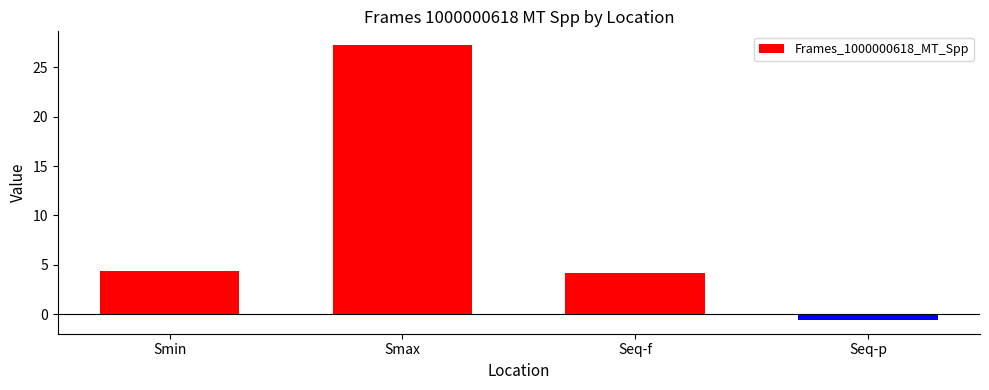

Which category has the highest value across all series?

Smax